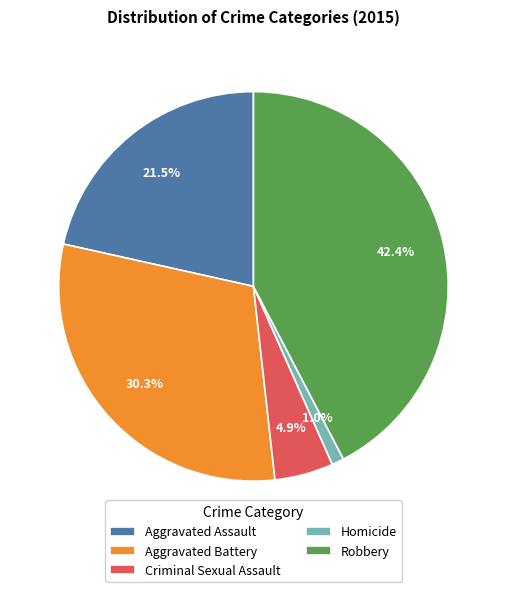

Which has a higher value, Homicide or Robbery?

Robbery